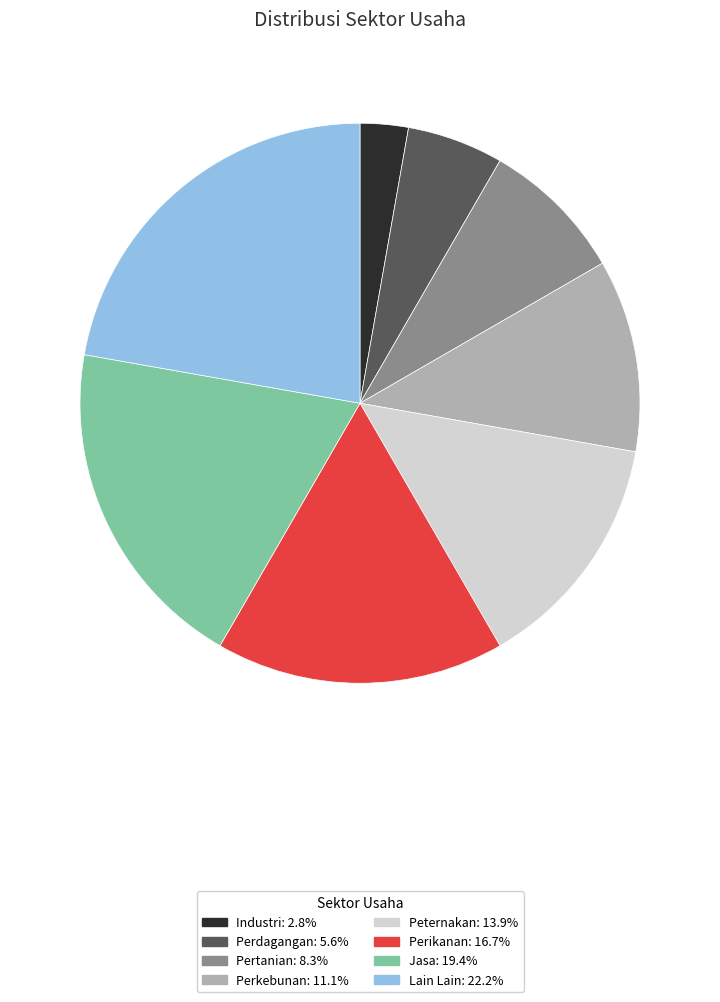

Count the number of slices in the pie.

8